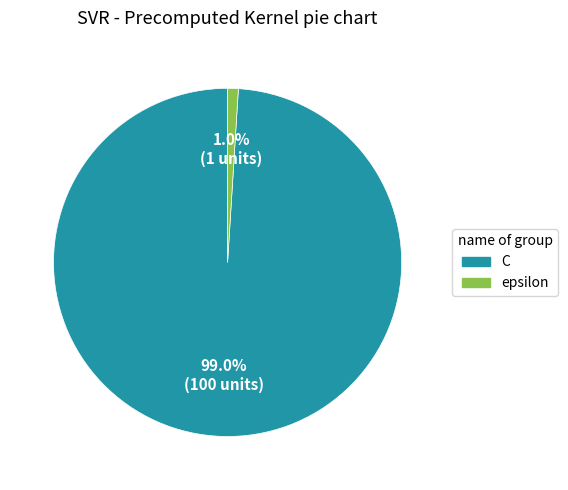

How many slices are in this pie chart?

2